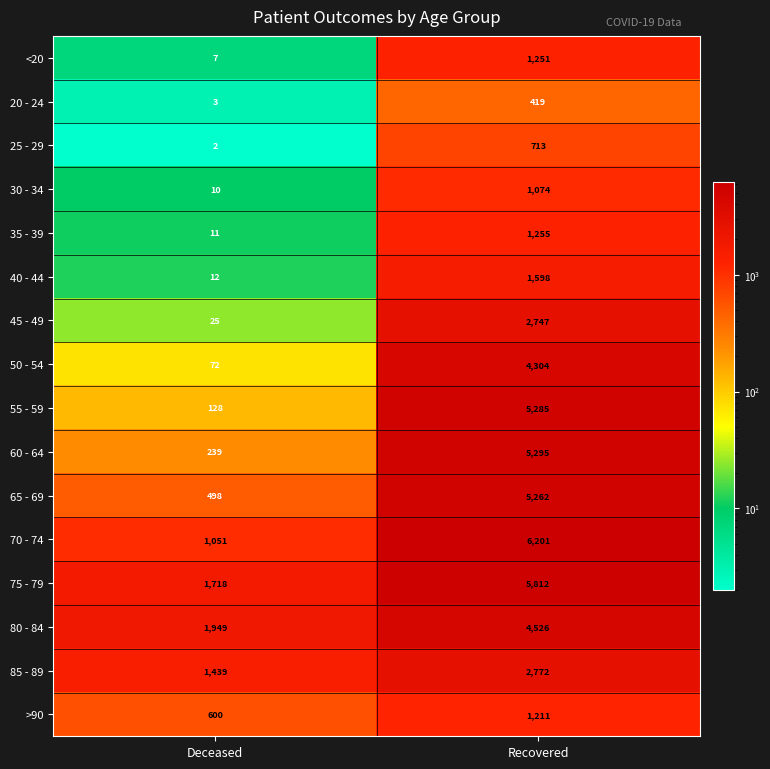

Which series changed the most between Deceased and Recovered?

55 - 59